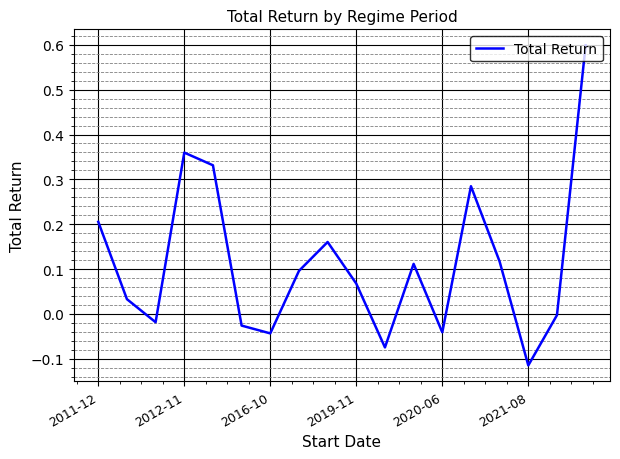

What is the maximum value shown in the chart?

0.6